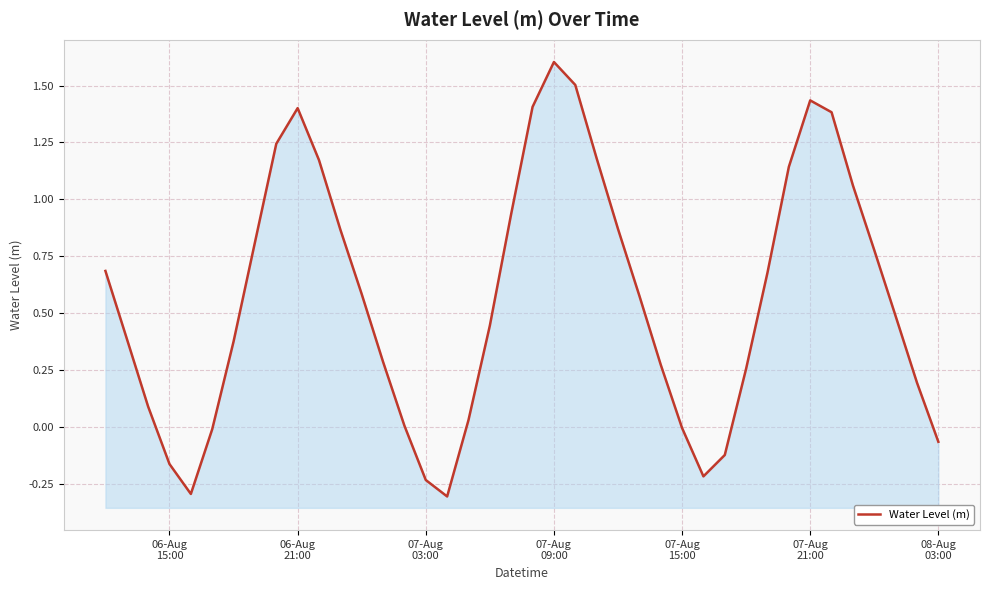

Reading left to right, list all the values displayed in this chart.

0.7	0.4	0.1	-0.2	-0.3	-0.0	0.4	0.8	1.2	1.4	1.2	0.9	0.6	0.3	0.0	-0.2	-0.3	0.0	0.4	0.9	1.4	1.6	1.5	1.2	0.9	0.6	0.3	-0.0	-0.2	-0.1	0.3	0.7	1.1	1.4	1.4	1.1	0.8	0.5	0.2	-0.1